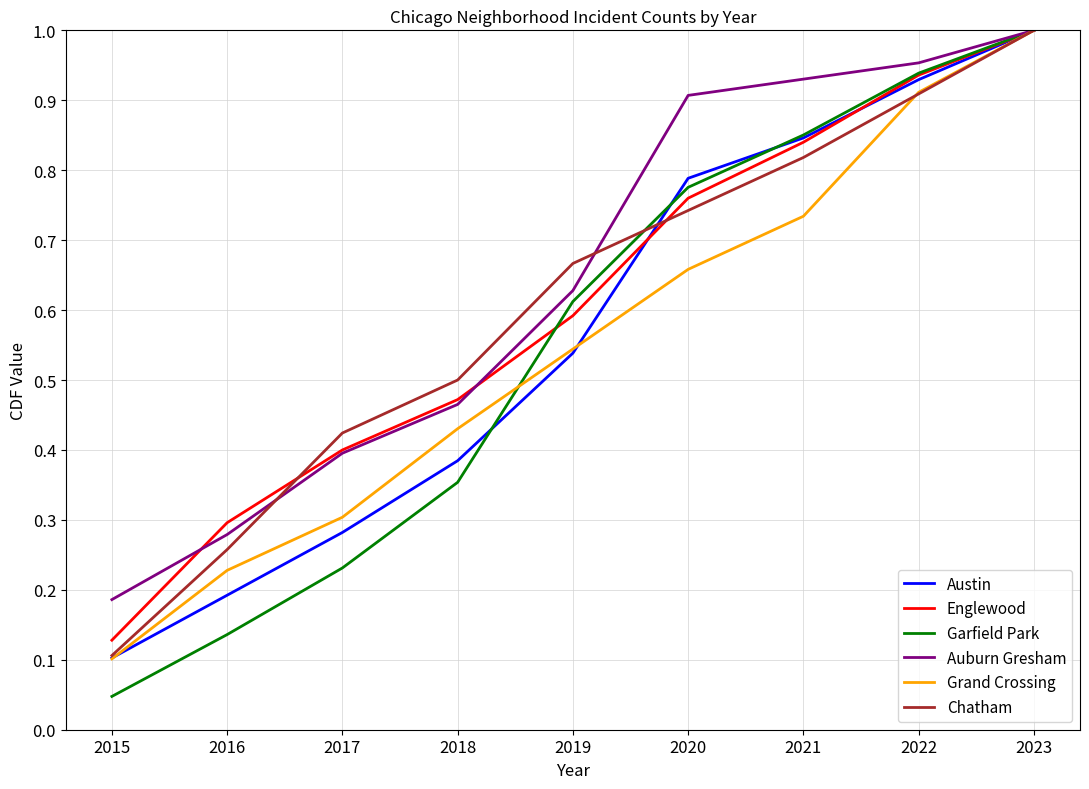

Which series changed the most between 2019 and 2022?

Austin